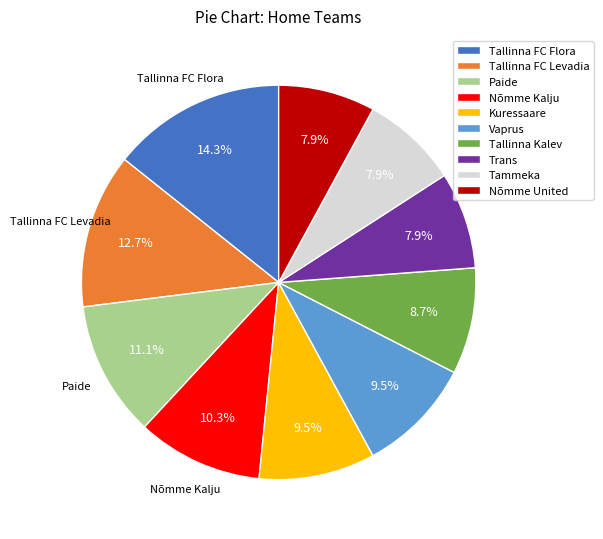

Combined, do Vaprus and Kuressaare account for over 50%?

No